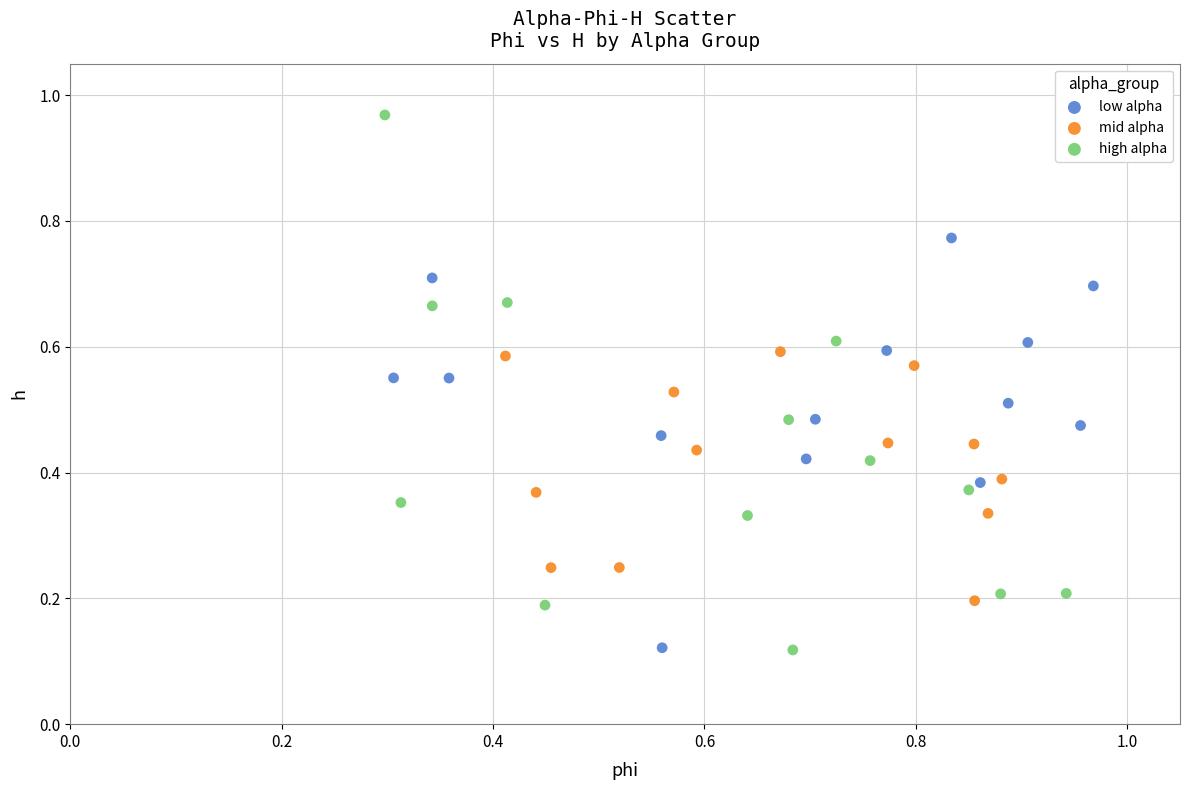

What are all the series names shown in the legend?

low alpha, mid alpha, high alpha